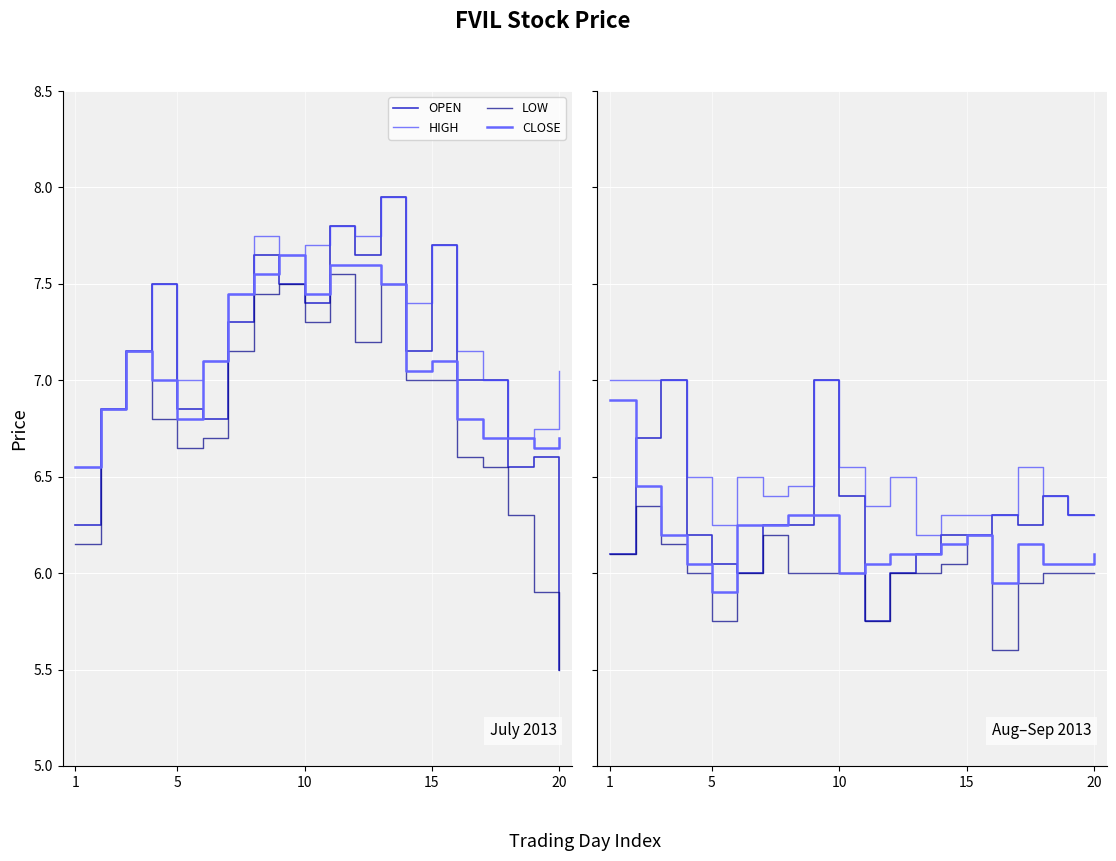

Does the chart display data point markers on the line(s)?

No